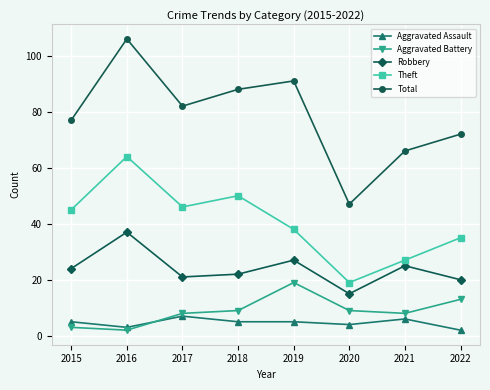

True or false: Aggravated Assault and Robbery intersect in this chart.

False